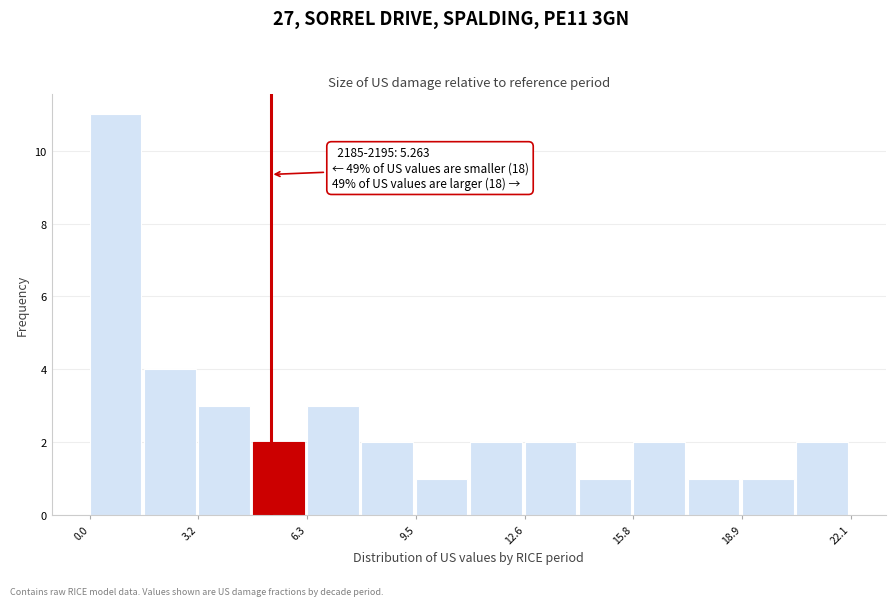

Around what value on the x-axis is the tallest bar? Give the approximate position of its centre, as read against the axis.

1.0